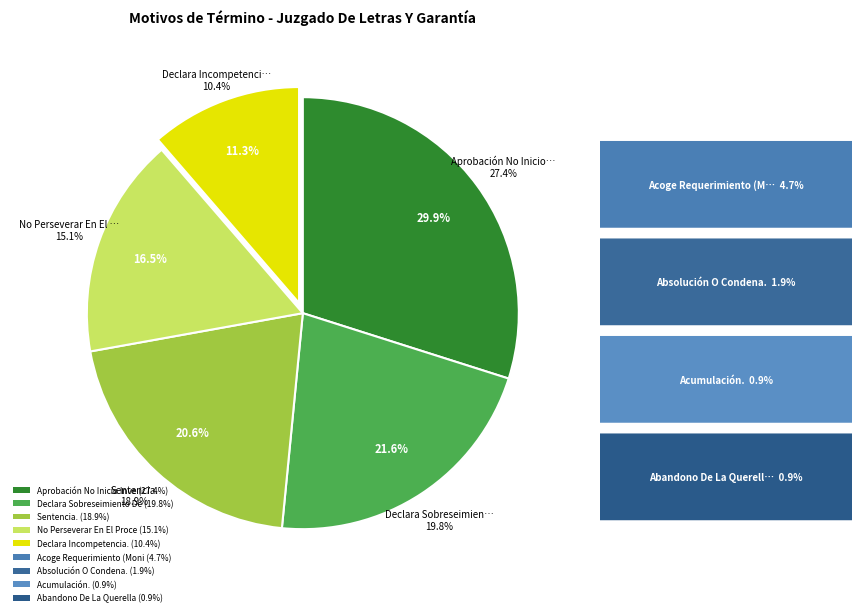

The Acumulación. slice represents 1% of the pie. True or false?

True